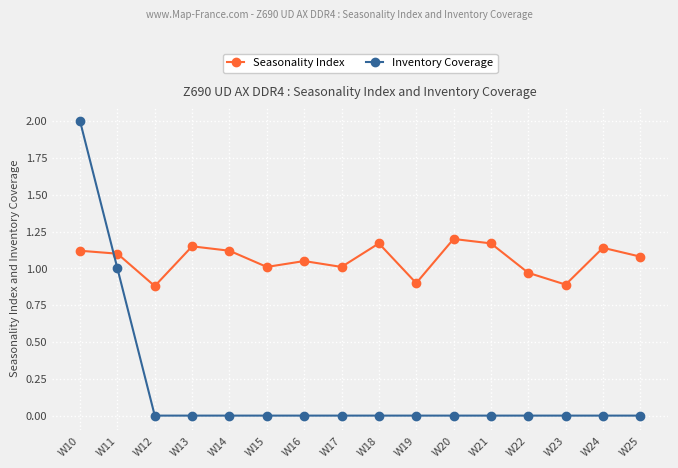

True or false: Seasonality Index and Inventory Coverage cross at least once.

True